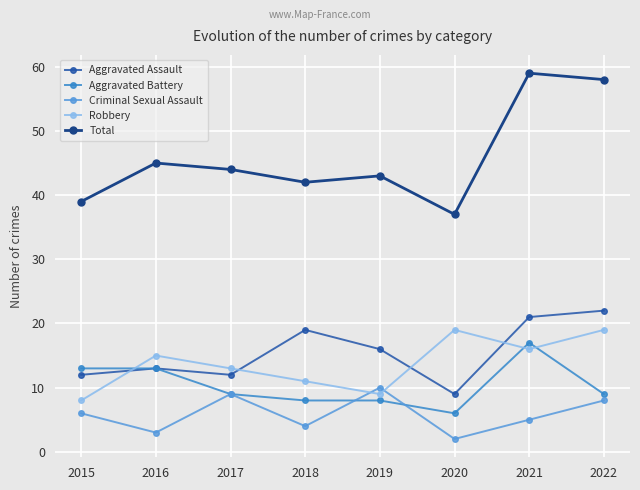

Is the value of Aggravated Battery at 2021 greater than the value of Aggravated Assault at 2018?

No